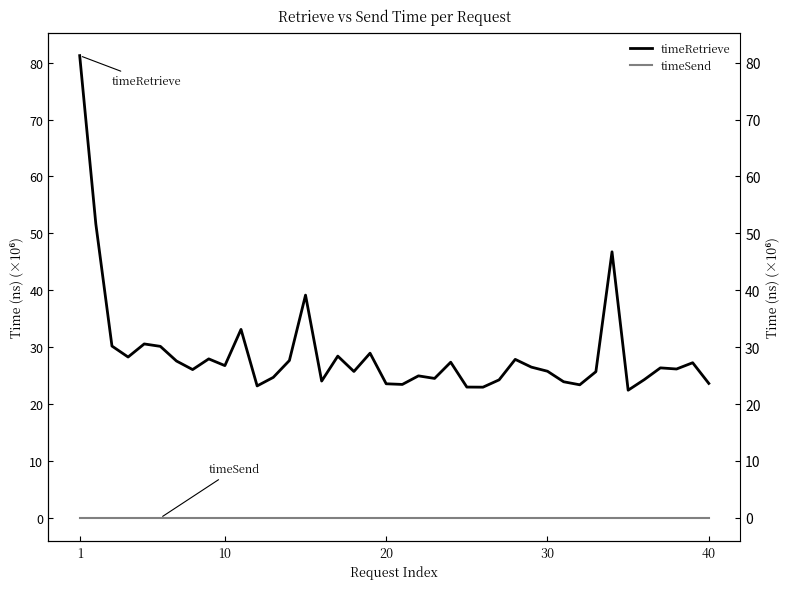

The timeSend series shows 0.0 at 10. True or false?

True